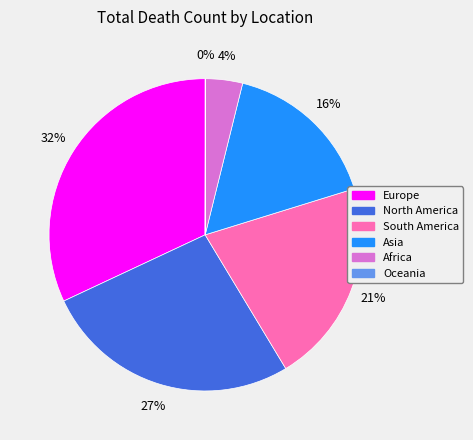

Which slice is the largest?

Europe